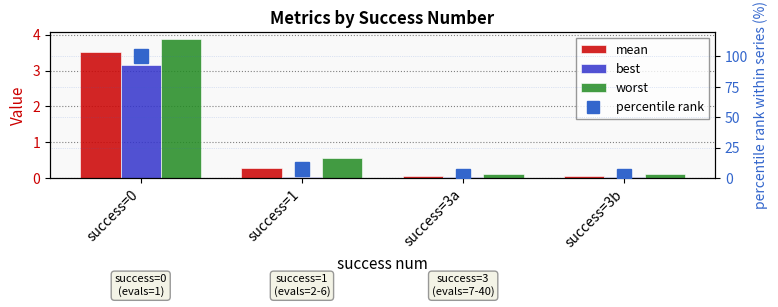

Is it true that mean equals 3.5 at success=0?

True